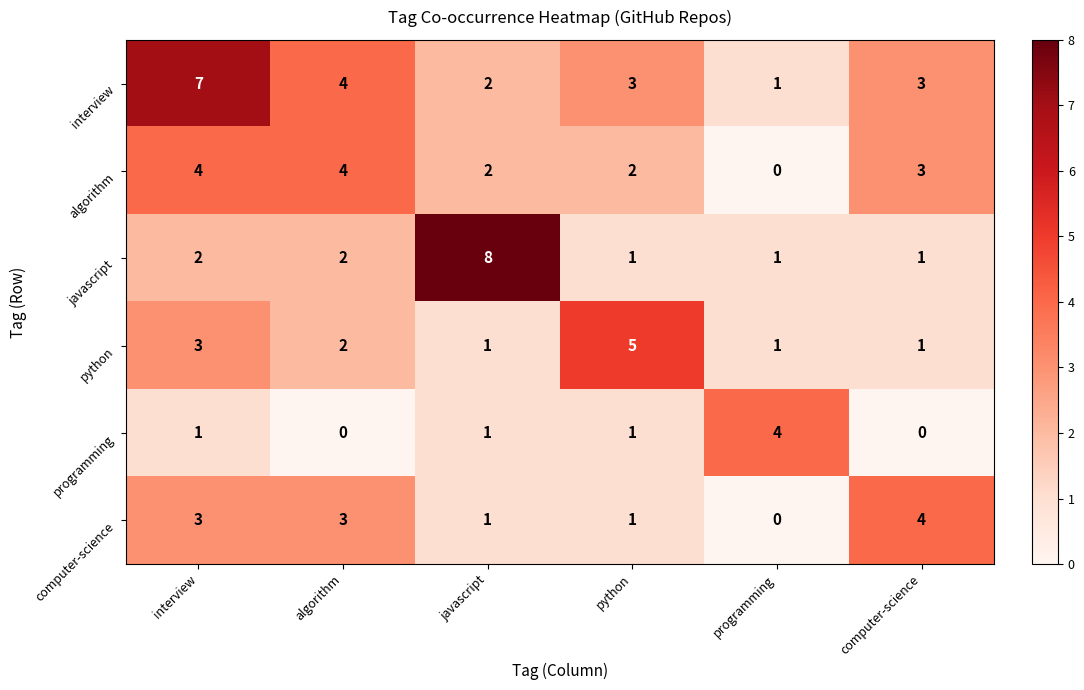

Which category has the lowest value in the algorithm series?

programming